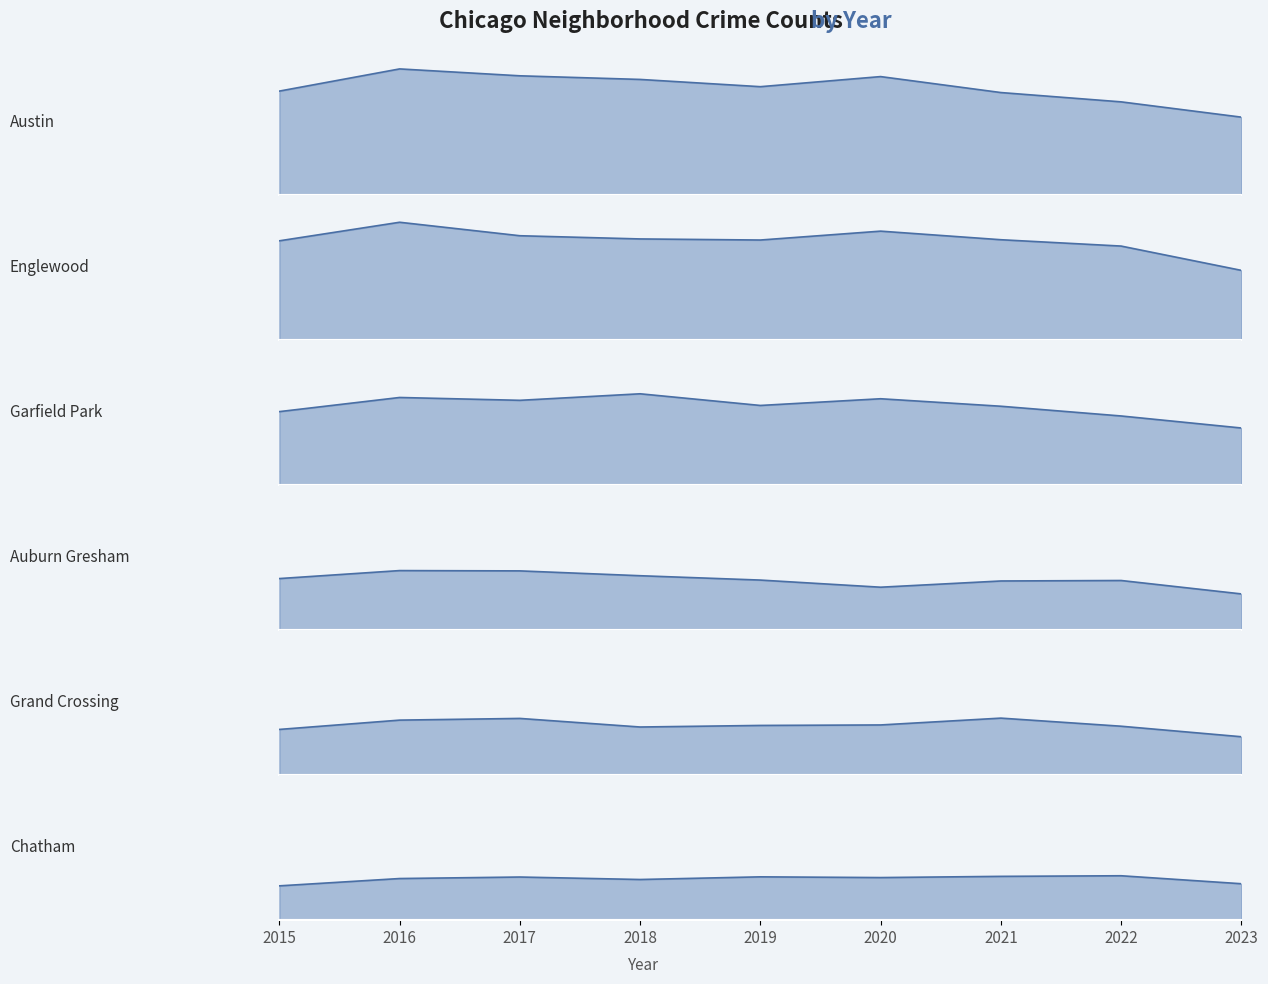

Does the chart display data point markers on the line(s)?

No